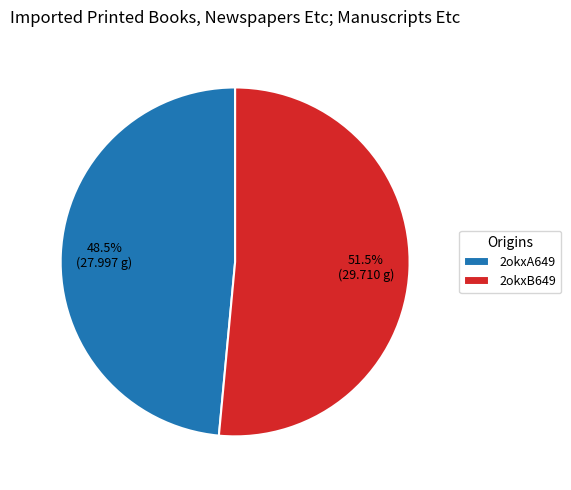

Which category has the biggest portion of the pie?

2okxB649